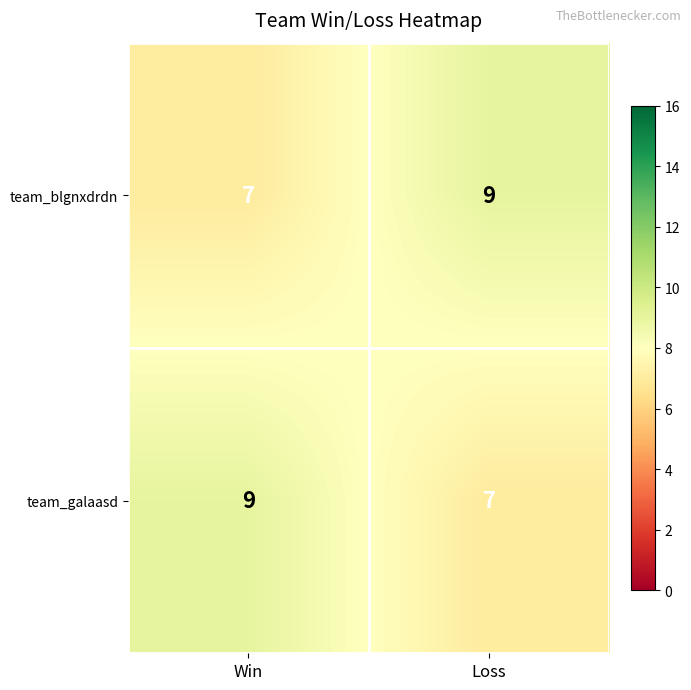

At how many categories does at least one series exceed 8?

2